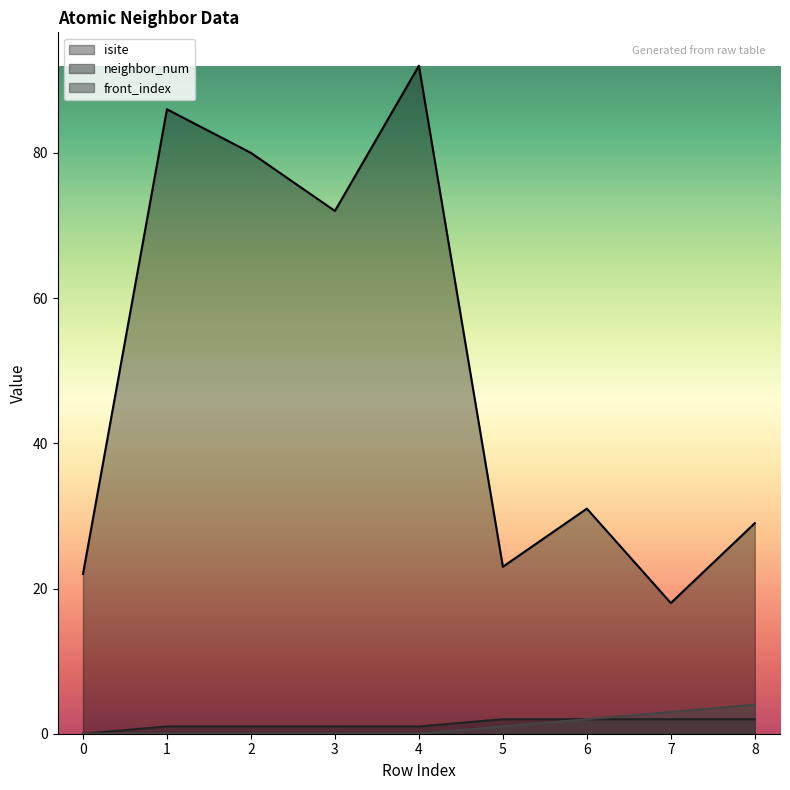

Where does the neighbor_num_line series first go above 1?

5